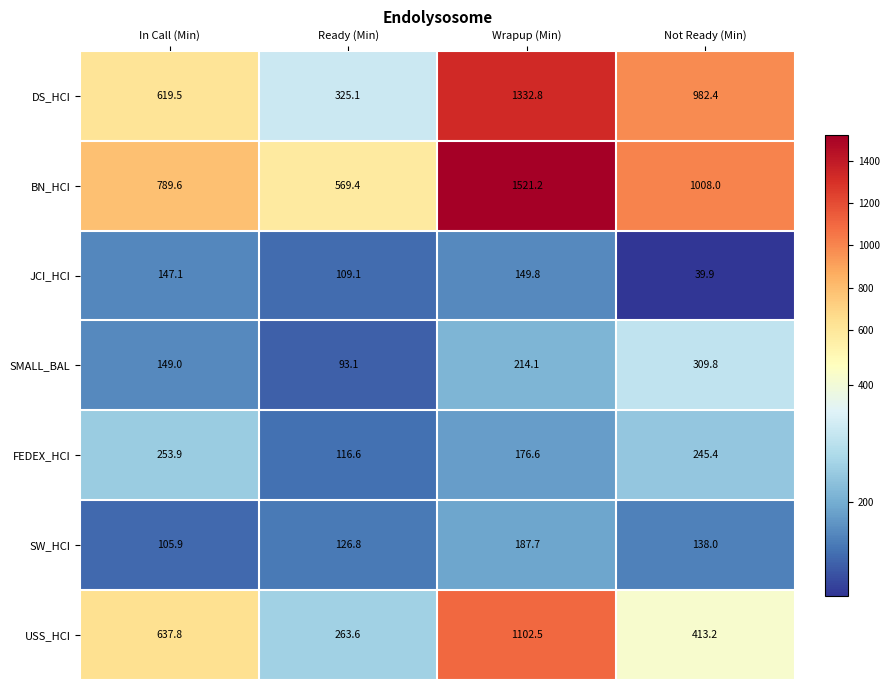

What is the sum of all USS_HCI values?

2417.1